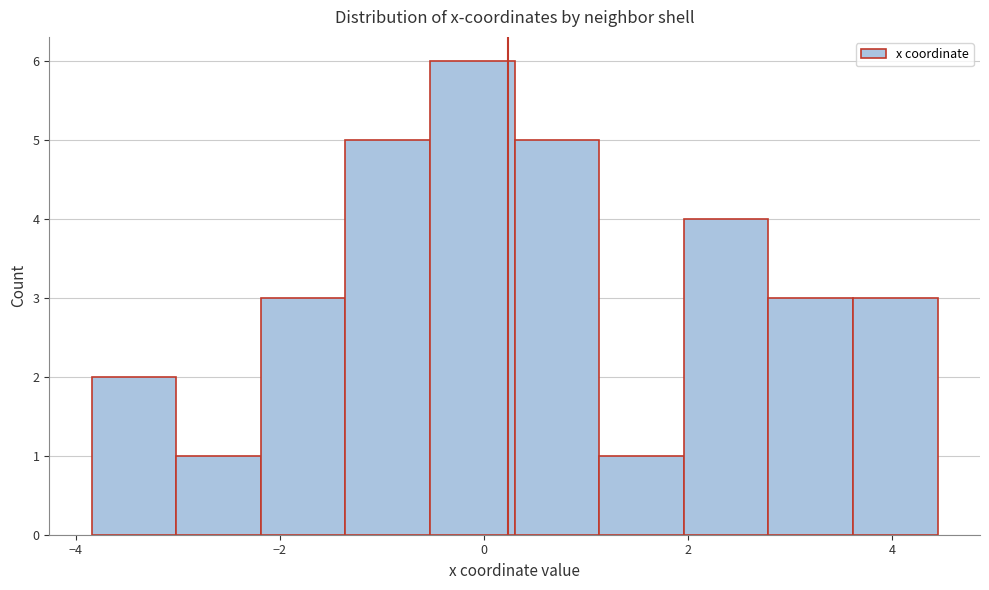

Reading left to right, list every bar in this chart as the range it spans on the x-axis followed by its height. Neither the bar edges nor the heights are printed on the chart, so give them approximately, as read against the axes.

-3.8 to -3.0: 2
-3.0 to -2.2: 1
-2.2 to -1.4: 3
-1.4 to -0.6: 5
-0.6 to 0.4: 6
0.4 to 1.2: 5
1.2 to 2.0: 1
2.0 to 2.8: 4
2.8 to 3.6: 3
3.6 to 4.4: 3